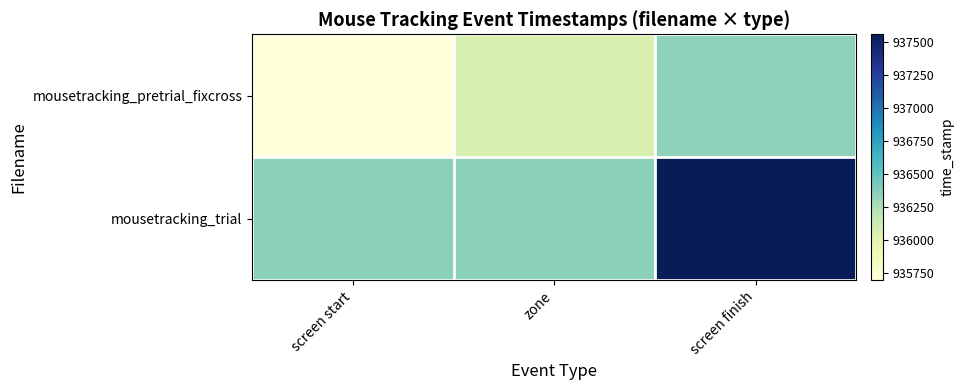

Which series has the largest total across all categories?

mousetracking_trial